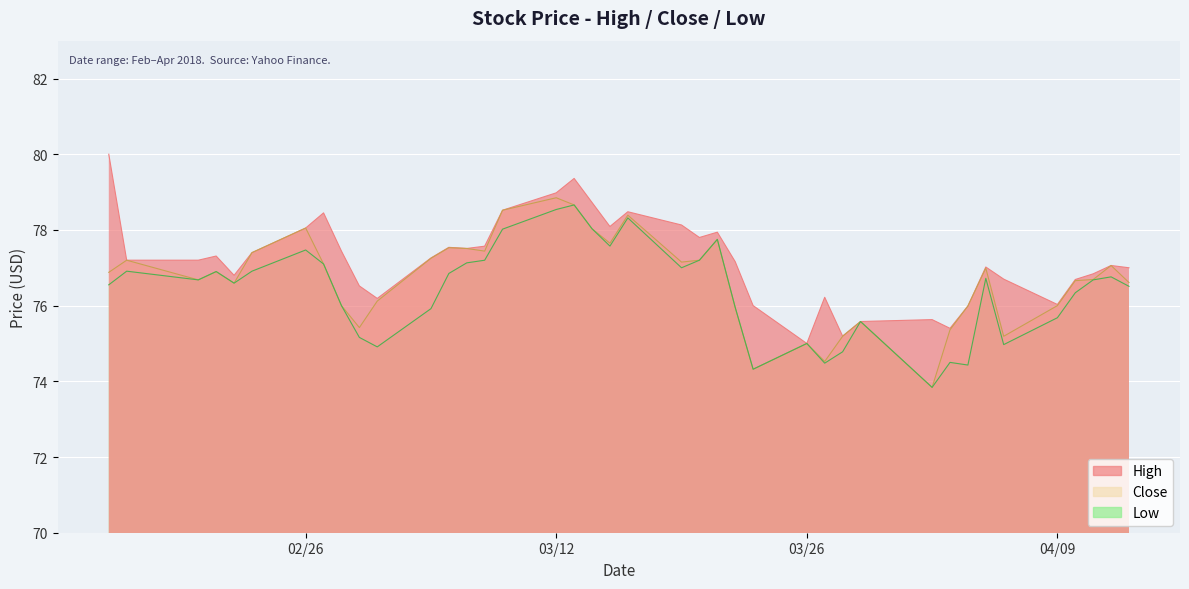

What is the total value across all series at 2018-04-02?

223.3